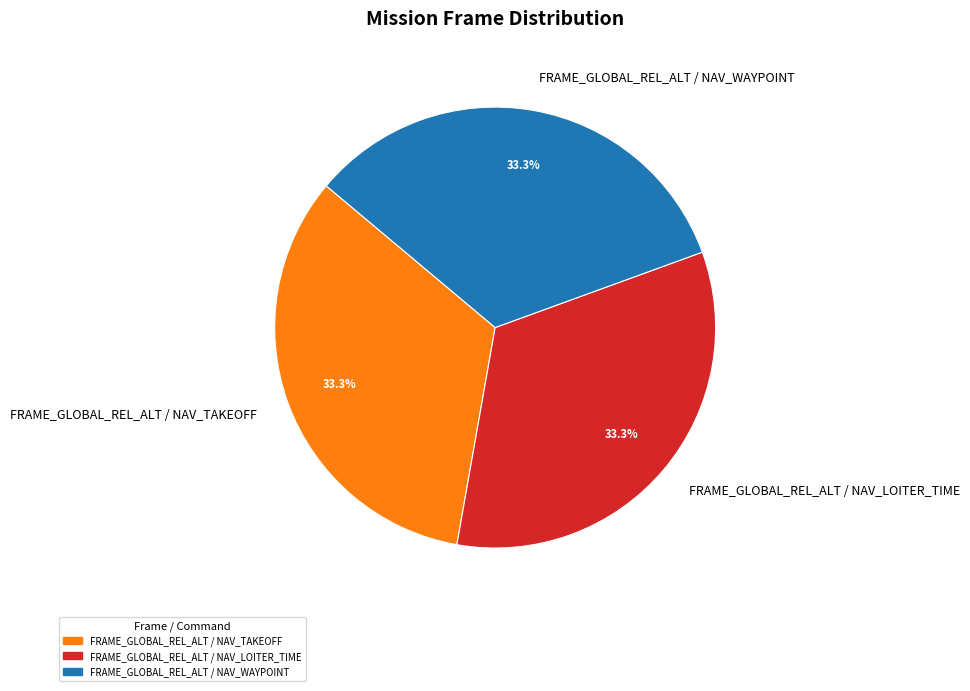

What percentage is the FRAME_GLOBAL_REL_ALT / NAV_TAKEOFF slice, to the nearest percent?

33%